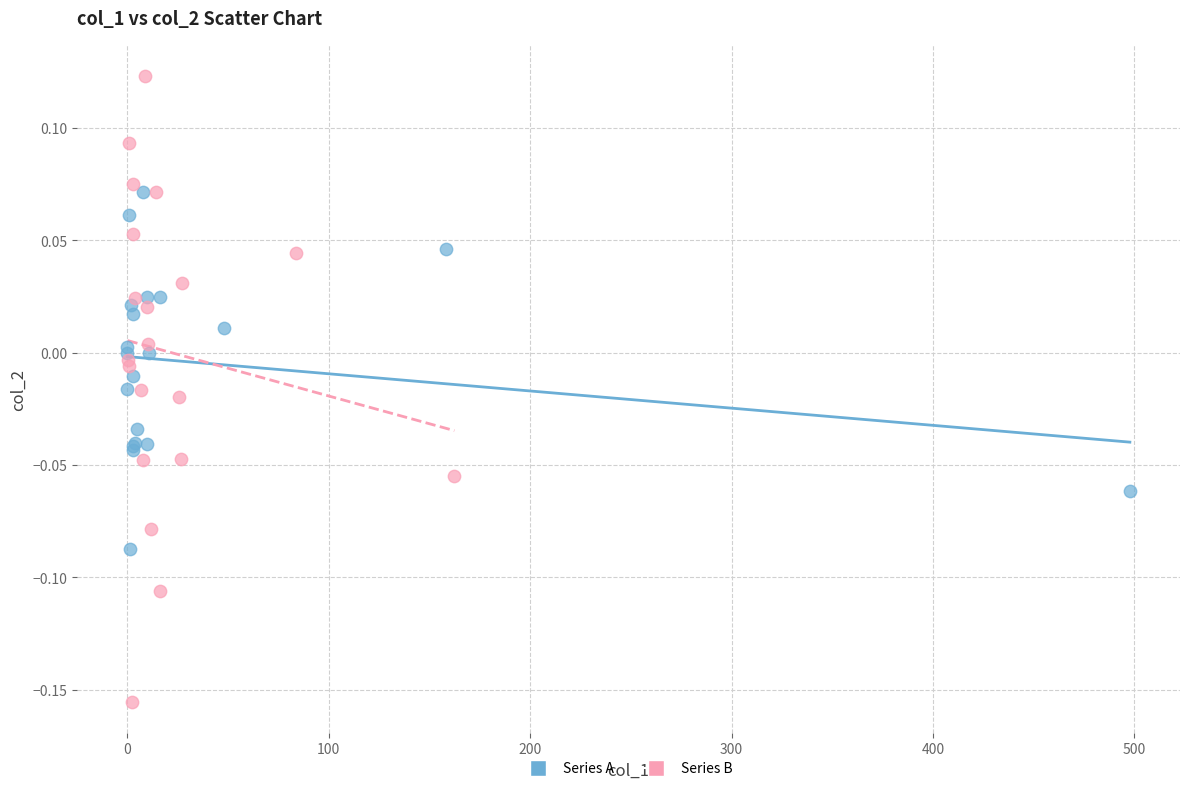

Which series has the widest spread of Y values?

Series B